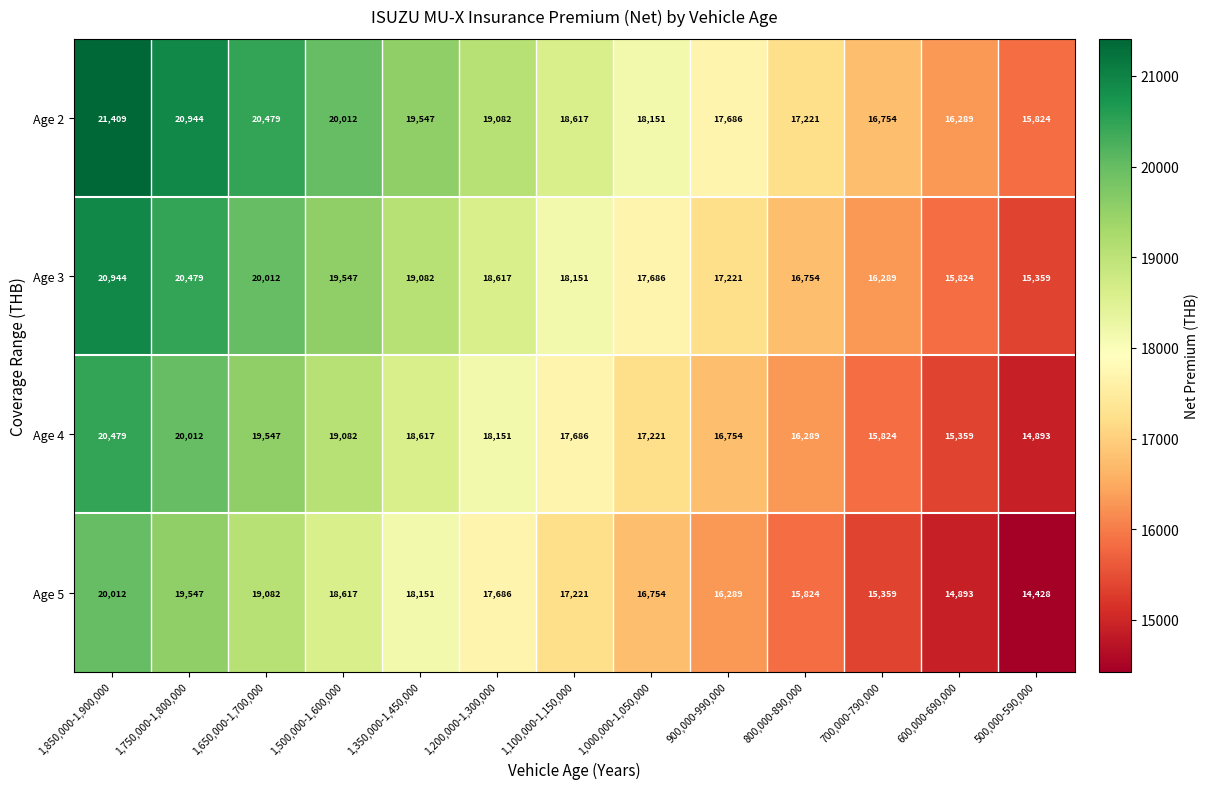

Rank the series by their maximum value, from highest to lowest.

Age 2, Age 3, Age 4, Age 5